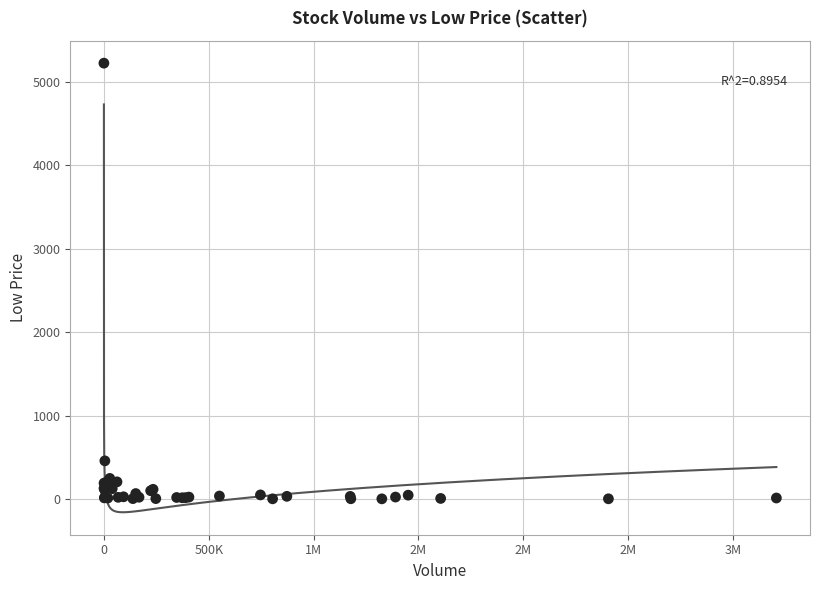

What Y value in the scatter plot is closest to 2612?

460.0